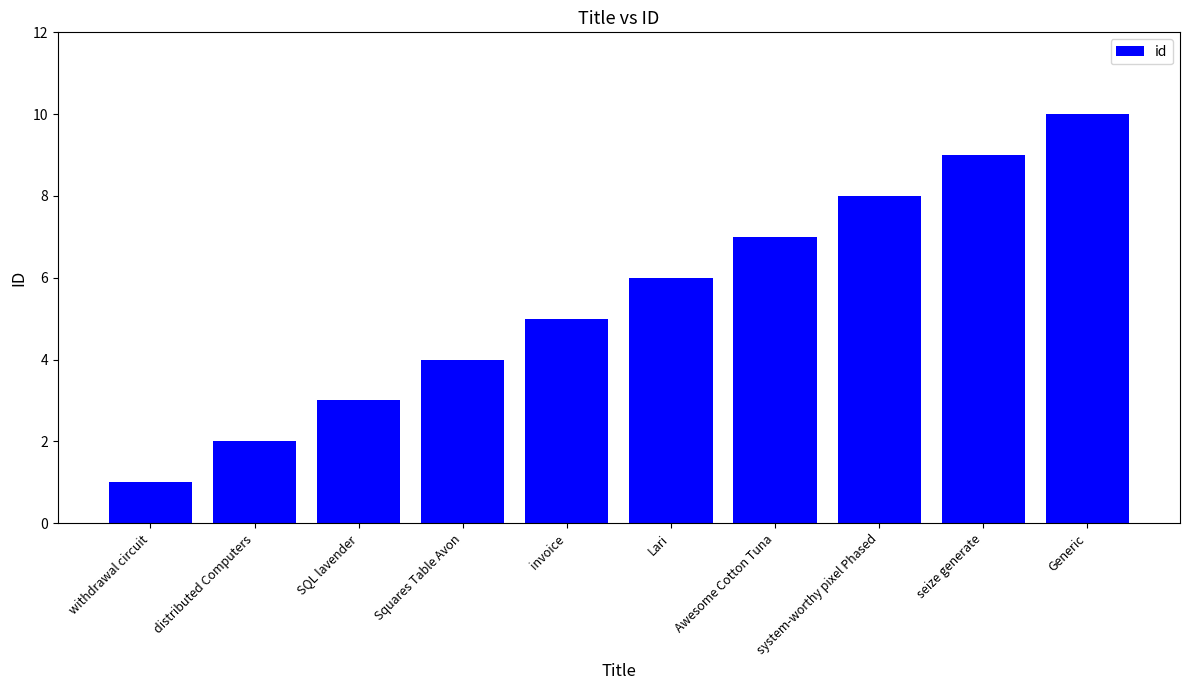

Reading right to left, what are all the values shown in this chart?

10	9	8	7	6	5	4	3	2	1